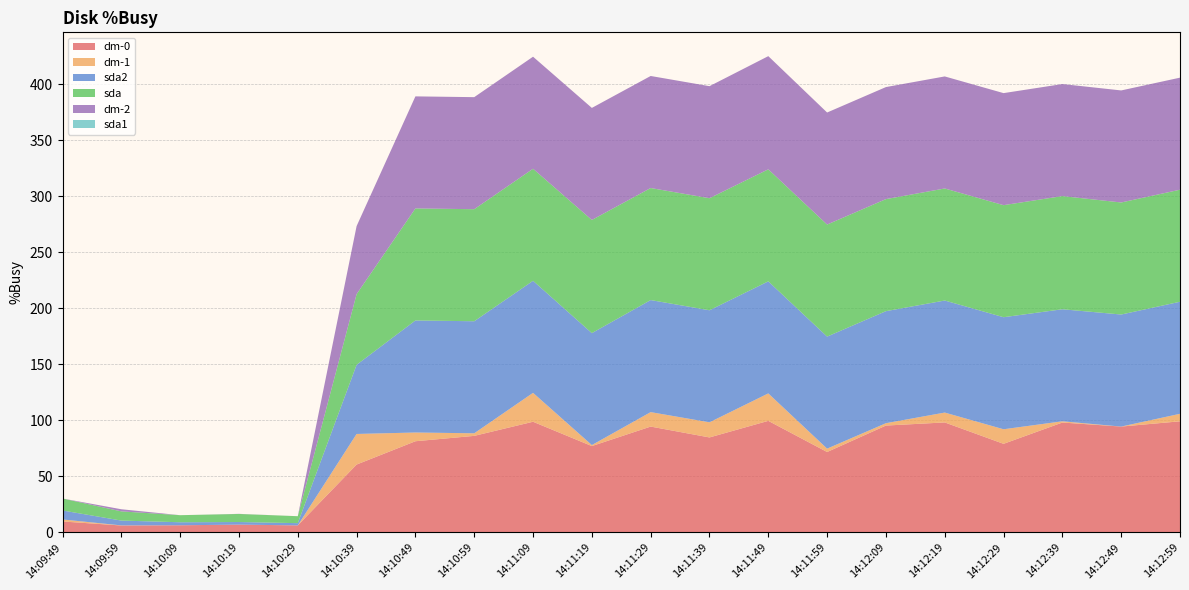

Reading right to left, transcribe all the data shown in this chart.

dm-0: 14:12:59=99.2	14:12:49=94.5	14:12:39=98.1	14:12:29=79.1	14:12:19=98.2	14:12:09=95.4	14:11:59=71.8	14:11:49=99.6	14:11:39=84.8	14:11:29=94.5	14:11:19=77.1	14:11:09=98.8	14:10:59=86.2	14:10:49=81.4	14:10:39=60.6	14:10:29=6.3	14:10:19=7.0	14:10:09=6.4	14:09:59=6.2	14:09:49=9.8
dm-1: 14:12:59=6.7	14:12:49=0.0	14:12:39=1.1	14:12:29=13.0	14:12:19=8.8	14:12:09=2.1	14:11:59=3.0	14:11:49=24.5	14:11:39=13.5	14:11:29=12.9	14:11:19=0.9	14:11:09=25.8	14:10:59=2.3	14:10:49=7.8	14:10:39=27.3	14:10:29=0.0	14:10:19=0.0	14:10:09=0.0	14:09:59=0.1	14:09:49=1.8
sda2: 14:12:59=100.0	14:12:49=100.0	14:12:39=100.0	14:12:29=100.0	14:12:19=100.0	14:12:09=100.0	14:11:59=100.0	14:11:49=100.0	14:11:39=100.0	14:11:29=100.0	14:11:19=99.9	14:11:09=100.0	14:10:59=100.0	14:10:49=100.0	14:10:39=61.7	14:10:29=2.0	14:10:19=2.3	14:10:09=2.7	14:09:59=4.3	14:09:49=8.0
sda: 14:12:59=100.0	14:12:49=100.0	14:12:39=101.0	14:12:29=100.0	14:12:19=100.0	14:12:09=100.0	14:11:59=100.0	14:11:49=100.0	14:11:39=100.0	14:11:29=100.0	14:11:19=101.0	14:11:09=100.0	14:10:59=100.0	14:10:49=100.0	14:10:39=63.1	14:10:29=6.2	14:10:19=7.2	14:10:09=6.3	14:09:59=8.2	14:09:49=10.7
dm-2: 14:12:59=100.0	14:12:49=100.0	14:12:39=100.0	14:12:29=100.0	14:12:19=100.0	14:12:09=100.0	14:11:59=100.0	14:11:49=101.0	14:11:39=100.0	14:11:29=100.0	14:11:19=100.0	14:11:09=100.0	14:10:59=100.0	14:10:49=100.0	14:10:39=60.7	14:10:29=0.0	14:10:19=0.1	14:10:09=0.0	14:09:59=1.9	14:09:49=0.0
sda1: 14:12:59=0.0	14:12:49=0.0	14:12:39=0.0	14:12:29=0.0	14:12:19=0.0	14:12:09=0.0	14:11:59=0.0	14:11:49=0.0	14:11:39=0.0	14:11:29=0.0	14:11:19=0.0	14:11:09=0.0	14:10:59=0.0	14:10:49=0.0	14:10:39=0.0	14:10:29=0.0	14:10:19=0.0	14:10:09=0.0	14:09:59=0.0	14:09:49=0.0